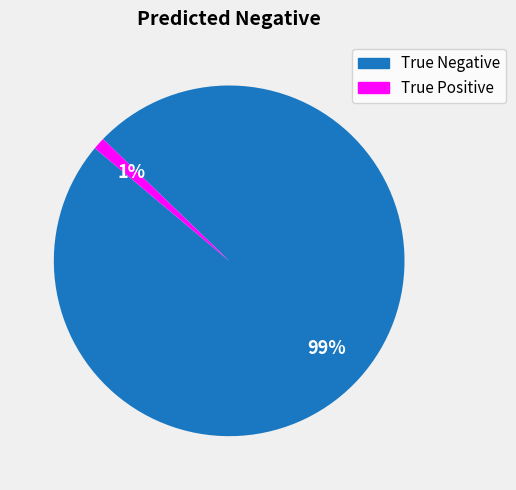

How many segments does this pie chart have?

2